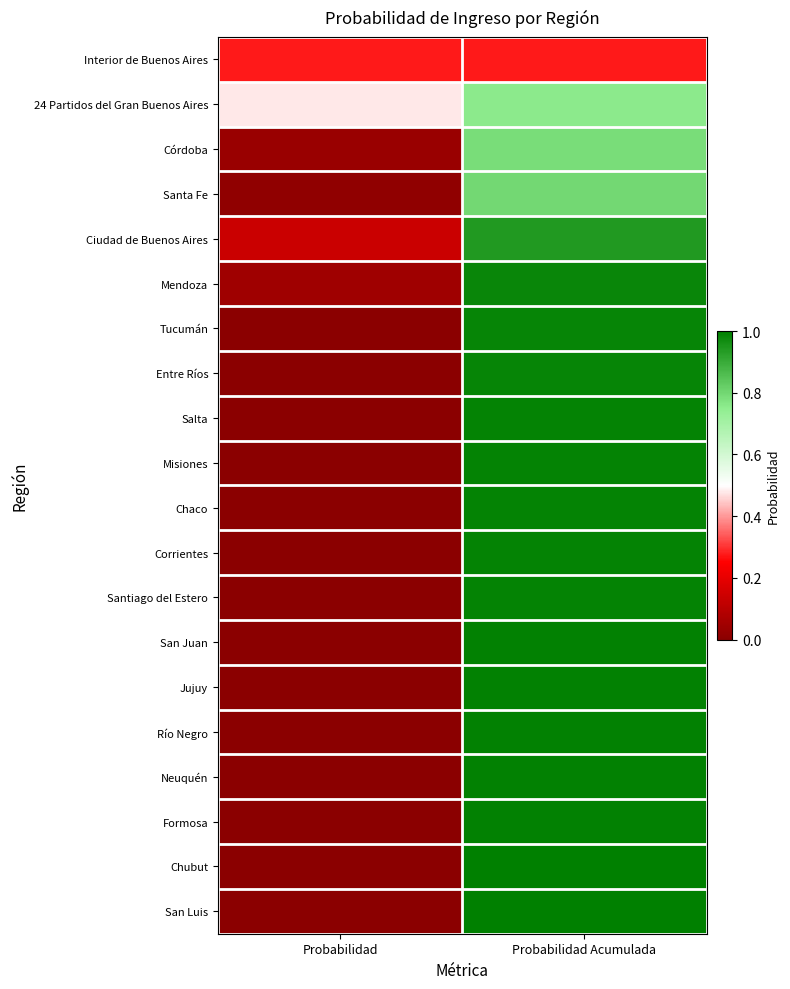

Reading right to left, extract all data points from this chart.

Interior de Buenos Aires: Probabilidad Acumulada=0.3	Probabilidad=0.3
24 Partidos del Gran Buenos Aires: Probabilidad Acumulada=0.8	Probabilidad=0.5
Córdoba: Probabilidad Acumulada=0.8	Probabilidad=0.0
Santa Fe: Probabilidad Acumulada=0.8	Probabilidad=0.0
Ciudad de Buenos Aires: Probabilidad Acumulada=0.9	Probabilidad=0.1
Mendoza: Probabilidad Acumulada=1.0	Probabilidad=0.0
Tucumán: Probabilidad Acumulada=1.0	Probabilidad=0.0
Entre Ríos: Probabilidad Acumulada=1.0	Probabilidad=0.0
Salta: Probabilidad Acumulada=1.0	Probabilidad=0.0
Misiones: Probabilidad Acumulada=1.0	Probabilidad=0.0
Chaco: Probabilidad Acumulada=1.0	Probabilidad=0.0
Corrientes: Probabilidad Acumulada=1.0	Probabilidad=0.0
Santiago del Estero: Probabilidad Acumulada=1.0	Probabilidad=0.0
San Juan: Probabilidad Acumulada=1.0	Probabilidad=0.0
Jujuy: Probabilidad Acumulada=1.0	Probabilidad=0.0
Río Negro: Probabilidad Acumulada=1.0	Probabilidad=0.0
Neuquén: Probabilidad Acumulada=1.0	Probabilidad=0.0
Formosa: Probabilidad Acumulada=1.0	Probabilidad=0.0
Chubut: Probabilidad Acumulada=1.0	Probabilidad=0.0
San Luis: Probabilidad Acumulada=1.0	Probabilidad=0.0